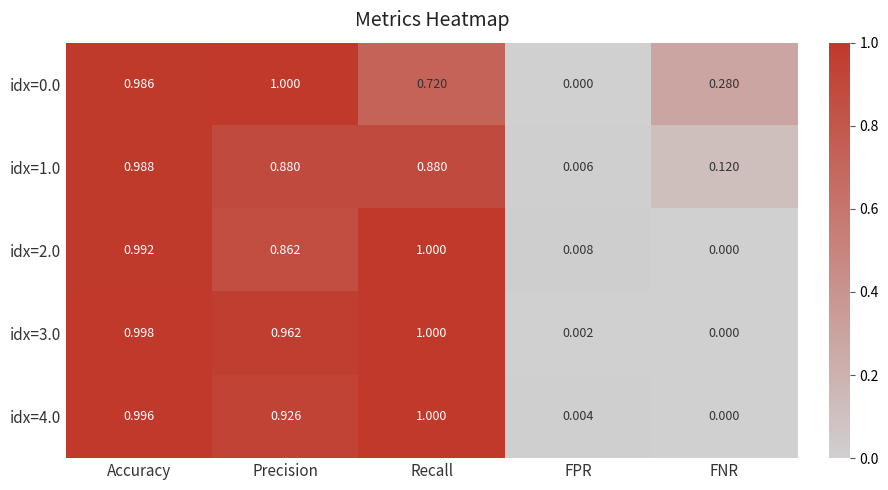

Where is idx=2.0 nearest to the value 0?

FNR